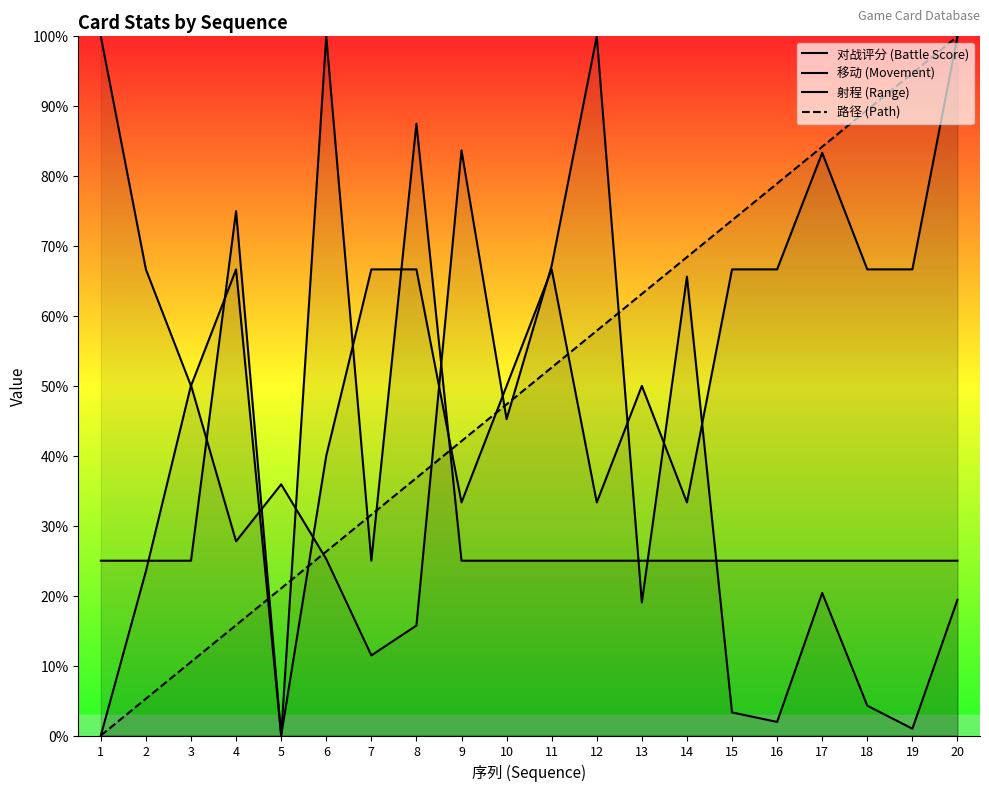

Between 15 and 18, which is larger?

18